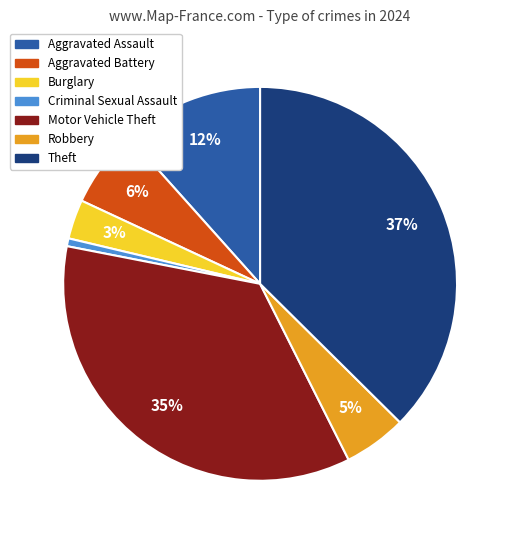

To the nearest percent, what is the difference between the Theft and Robbery slice percentages?

32%